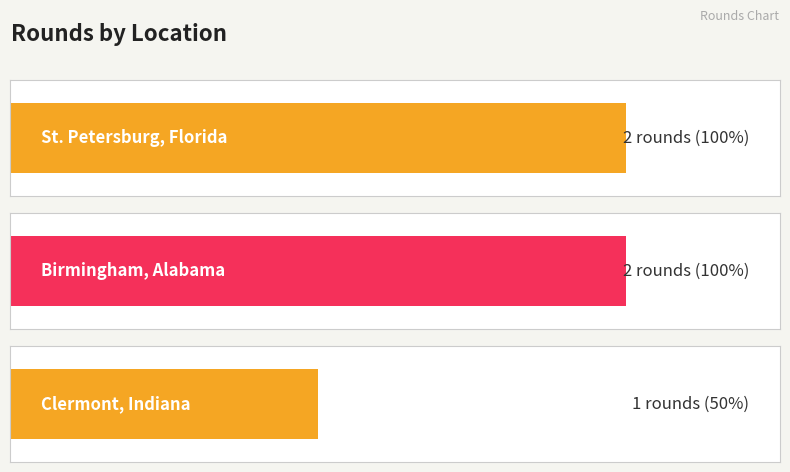

What is the ratio of the value at St. Petersburg, Florida to the value at Birmingham, Alabama?

1.0